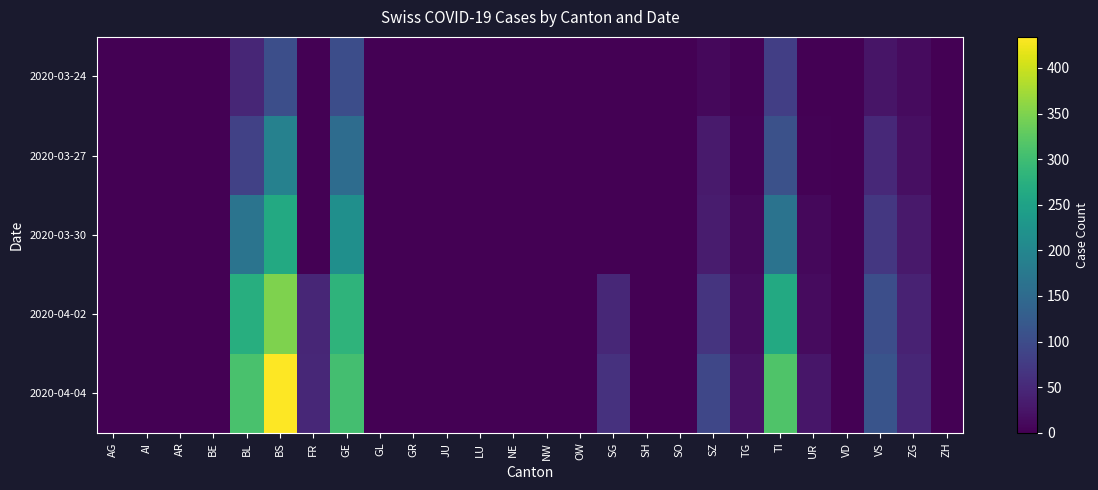

Between VD and AI, which is larger?

VD